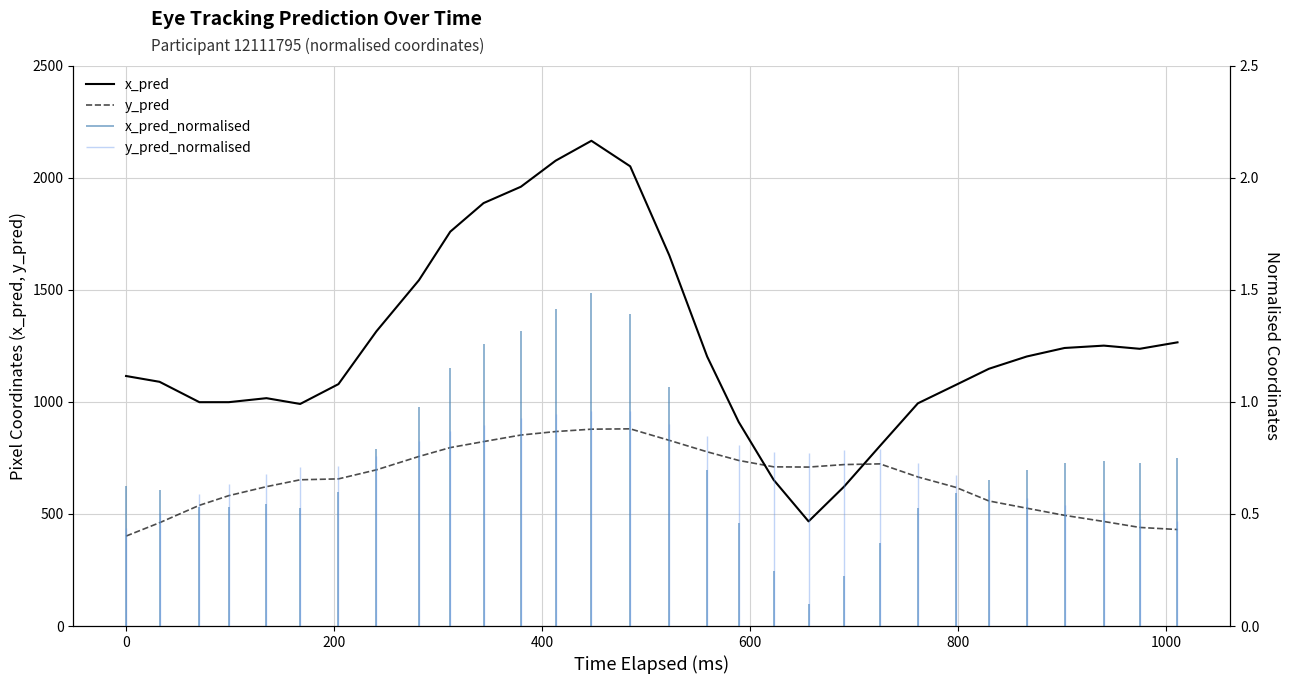

How many interior local valleys does the x_pred series have?

4